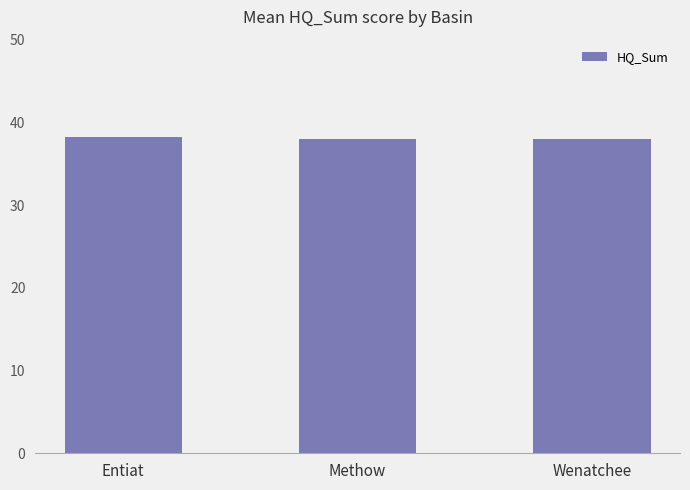

What is the ratio of the value at Wenatchee to the value at Methow?

1.0